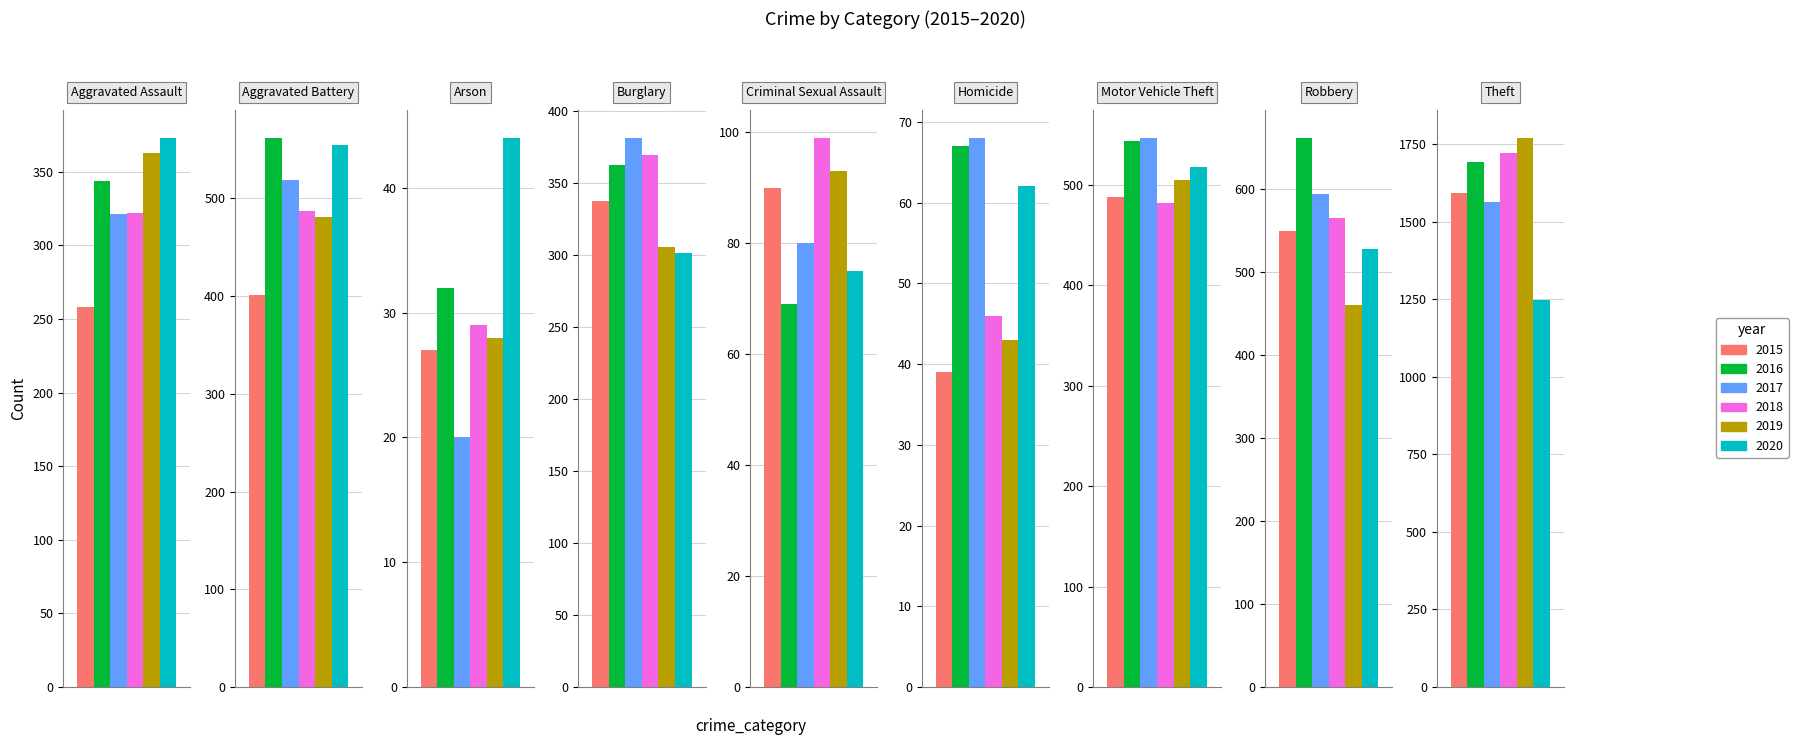

What is the difference between the 2017 values at Criminal Sexual Assault and Aggravated Battery?

439